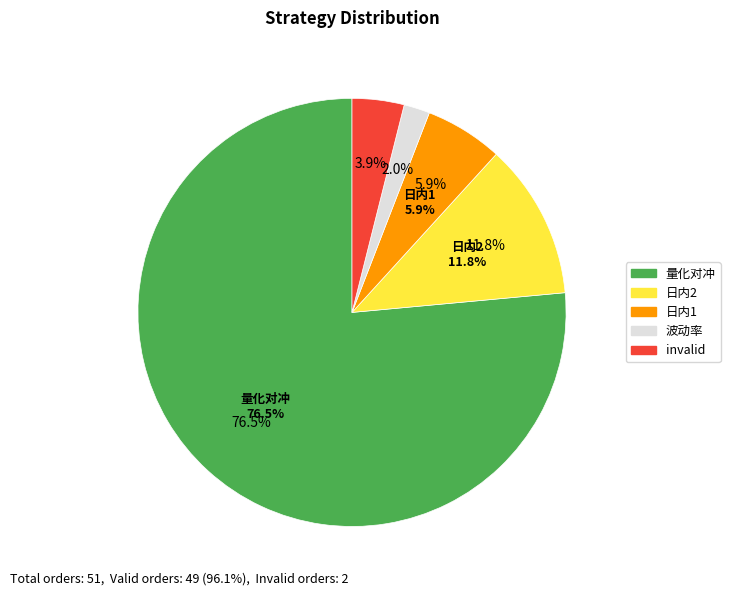

Is invalid the majority of the pie?

No